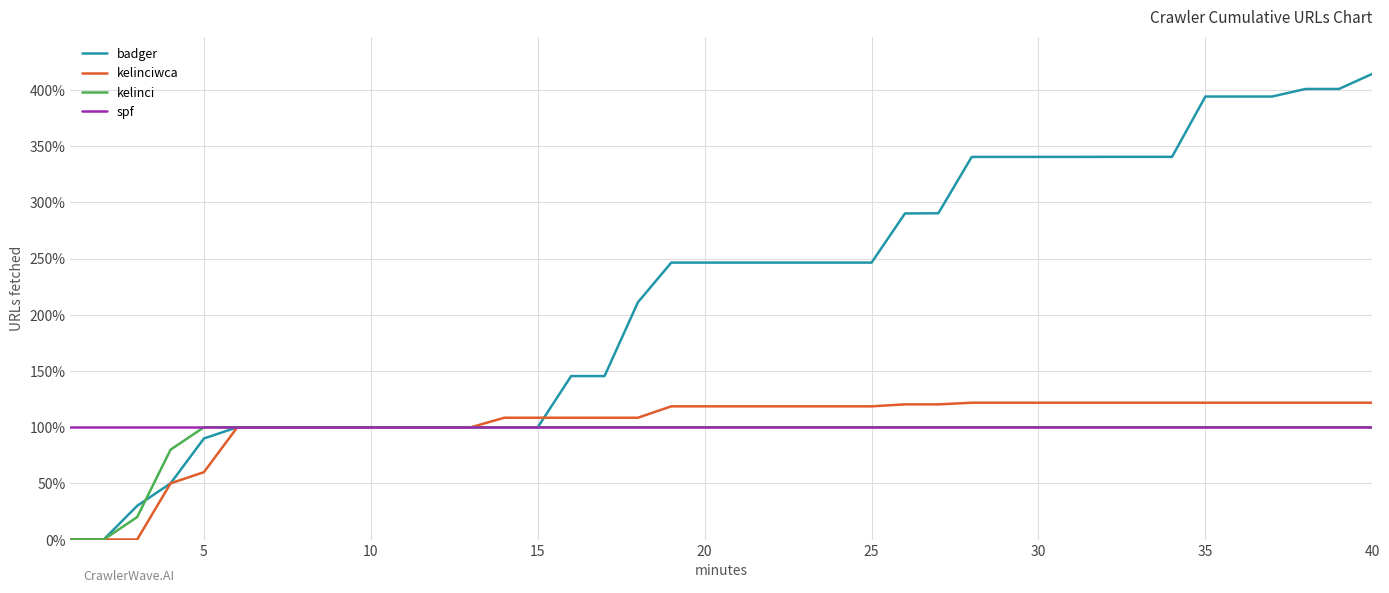

Which series has the largest range (max minus min)?

badger